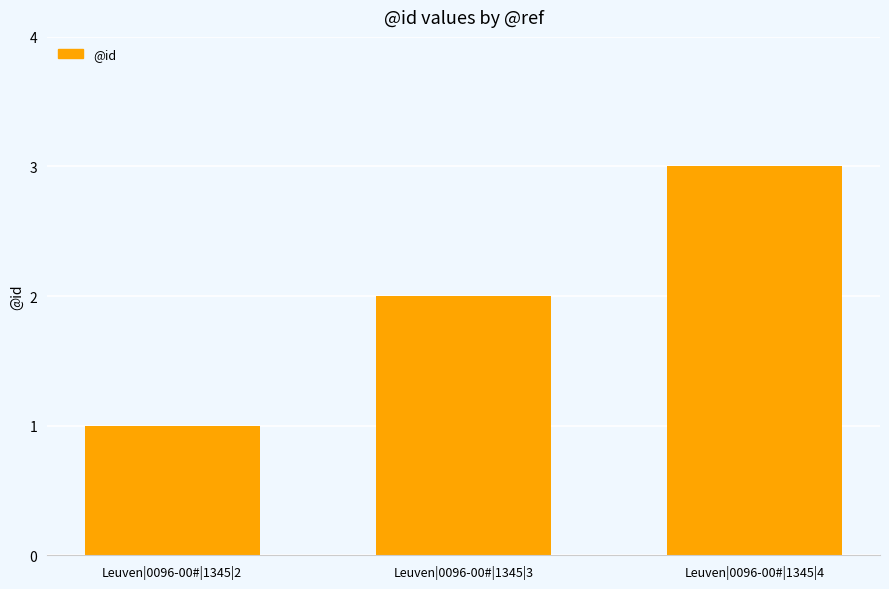

Read the value at Leuven|0096-00#|1345|4.

3